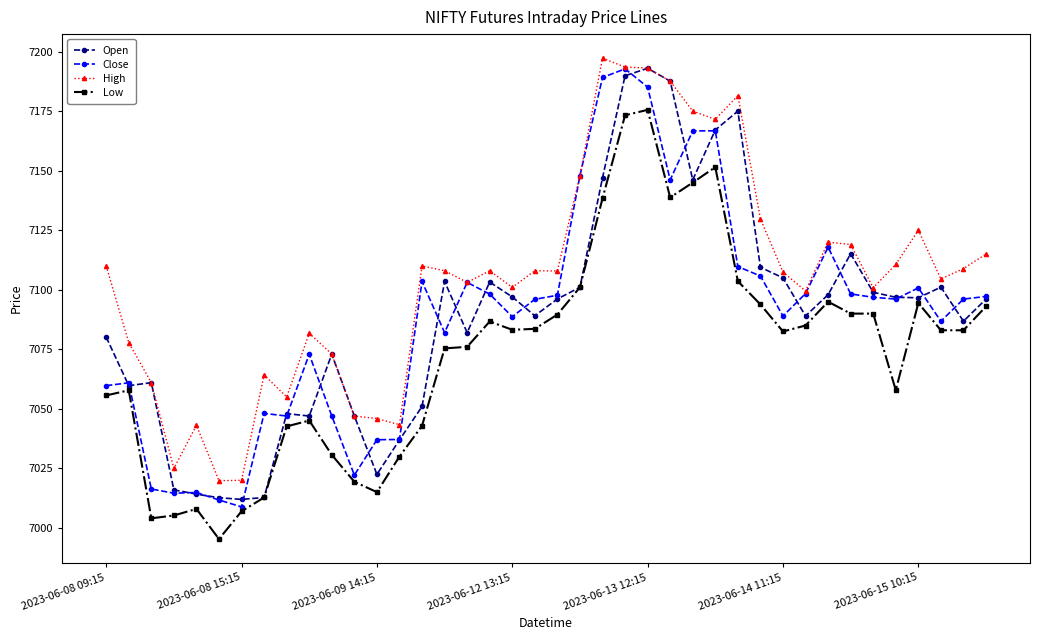

What is the value of the Close point at the 40th from the left?

7097.2